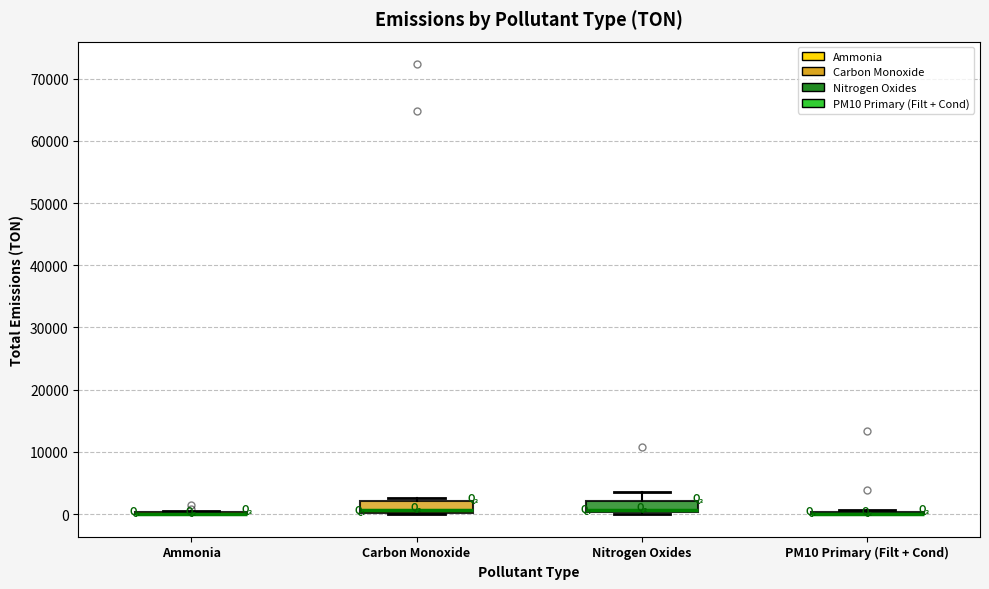

Reading left to right, transcribe this box plot: for each box, give where its median line is, the range the box spans, and where its two whiskers end, as read against the y-axis. The values are not printed on the chart, so give them approximately, as read against the axis.

Ammonia: box collapsed to a line at 0, whiskers 0 to 1000
Carbon Monoxide: median 1000, box 0 to 2000, whiskers 0 to 3000
Nitrogen Oxides: median 1000 (drawn on the box's lower edge), box 0 to 2000, whiskers 0 (just below the box's lower edge) to 4000
PM10 Primary (Filt + Cond): box collapsed to a line at 0, whiskers 0 to 1000